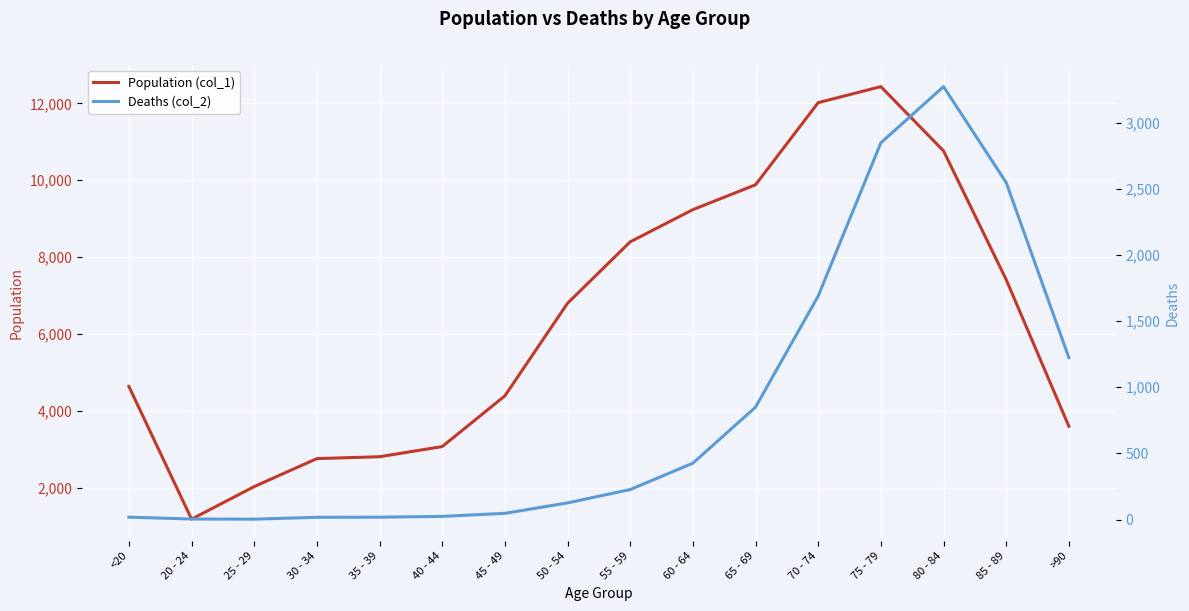

What is the label of the 2nd point from the left?

20 - 24